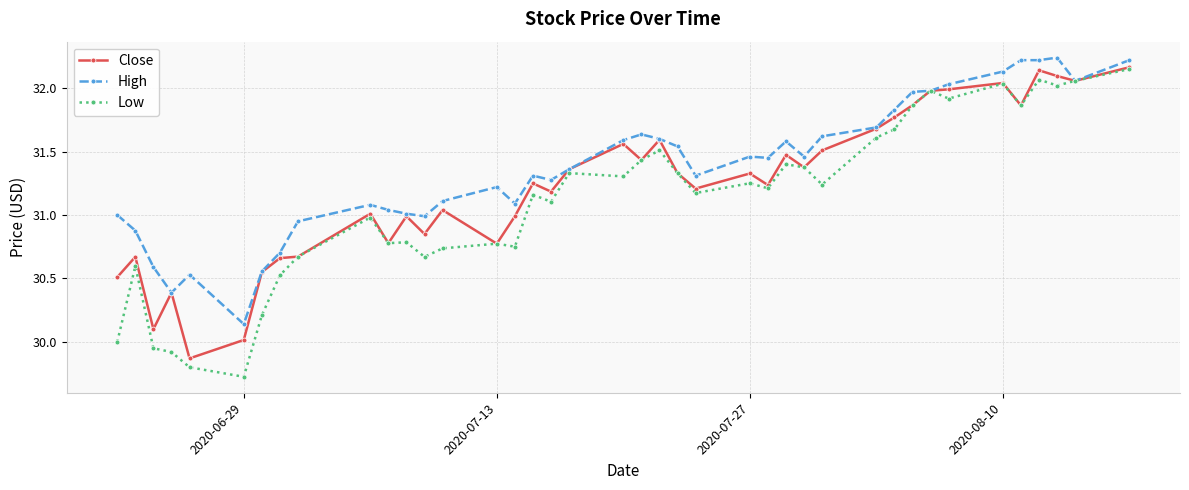

Which series has the largest total across all categories?

High